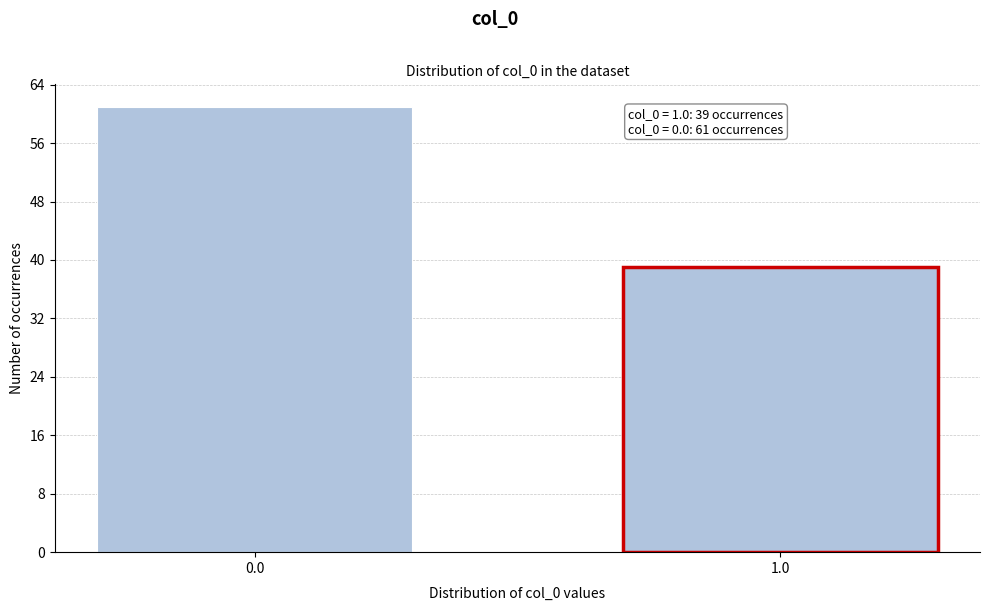

Reading left to right, transcribe all the data shown in this chart.

61	39